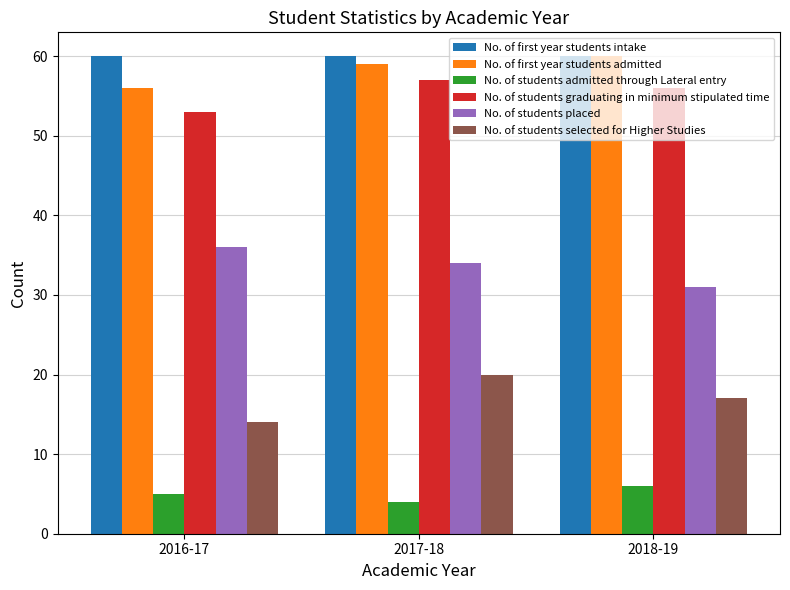

How many series are shown in this chart?

6